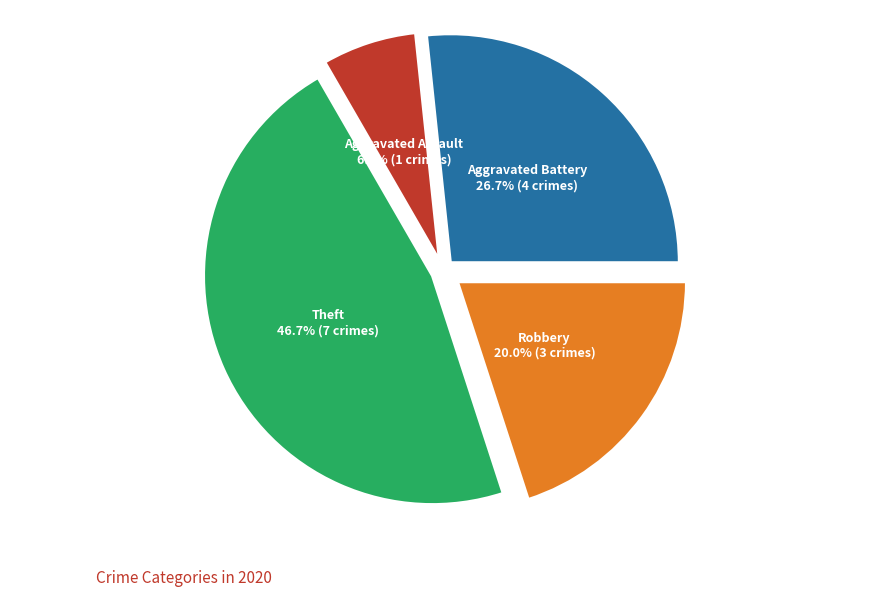

Rank the categories by value from lowest to highest.

Aggravated Assault, Robbery, Aggravated Battery, Theft